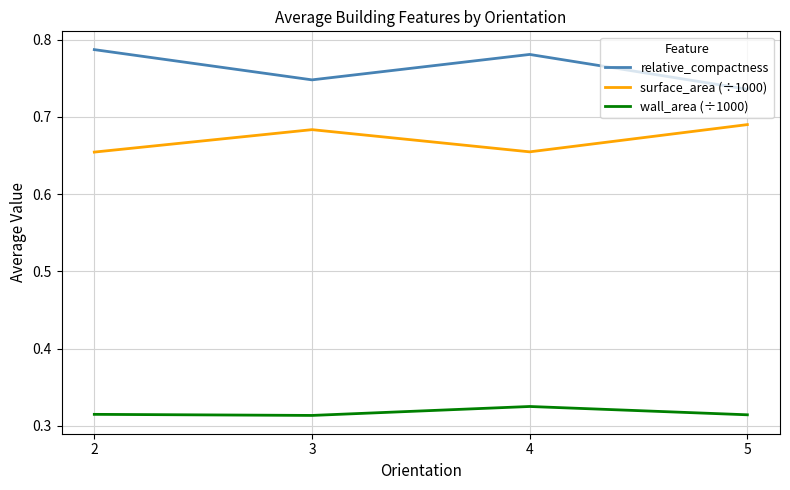

True or false: surface_area (÷1000) and relative_compactness cross at least once.

False